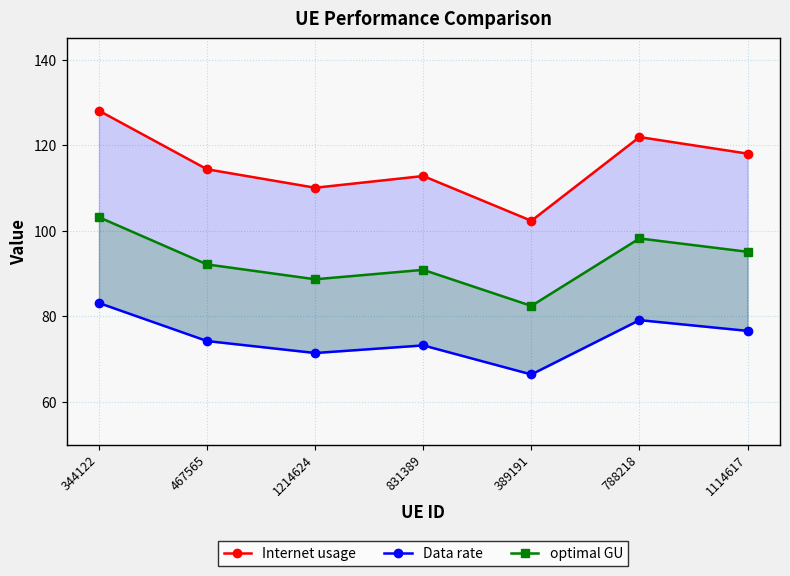

Does the chart have visible grid lines?

Yes